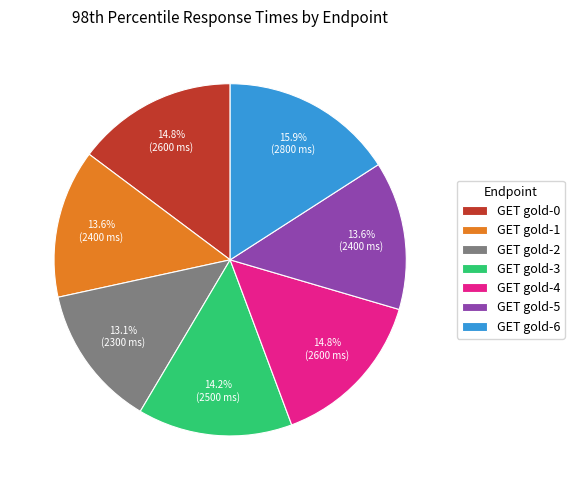

Which slice is the largest?

GET gold-6